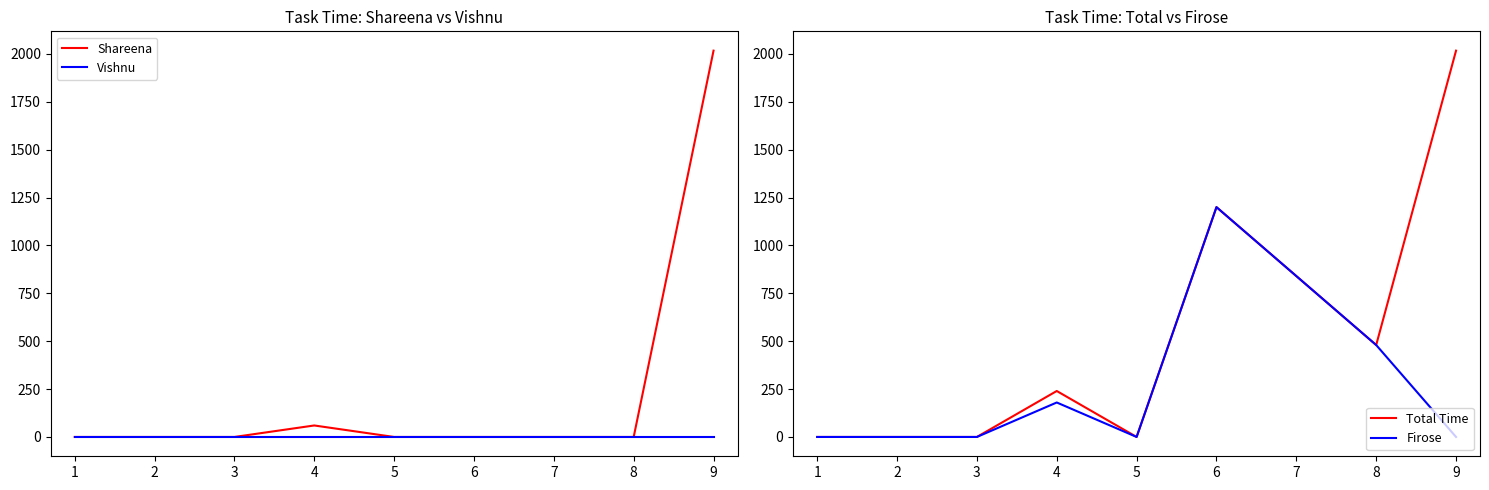

How many data points in Total Time are above 239?

5